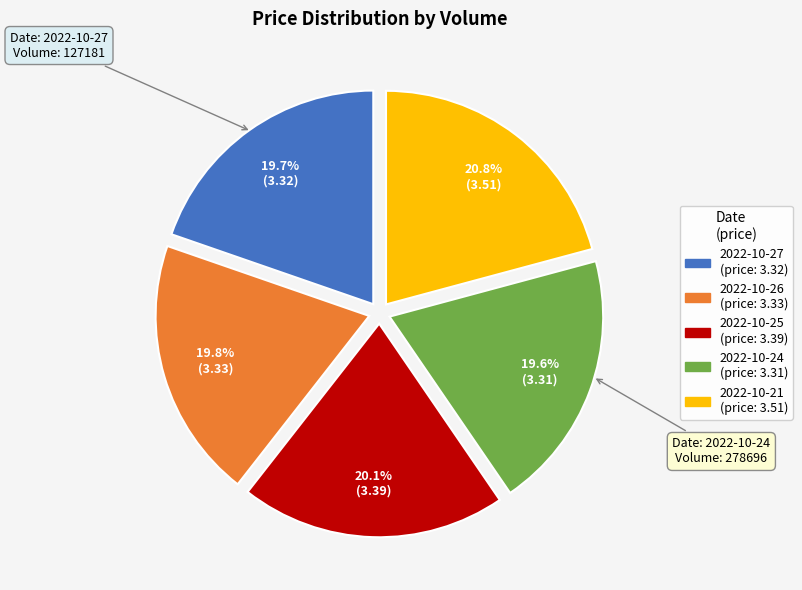

Is there any slice that represents more than half of the pie?

No